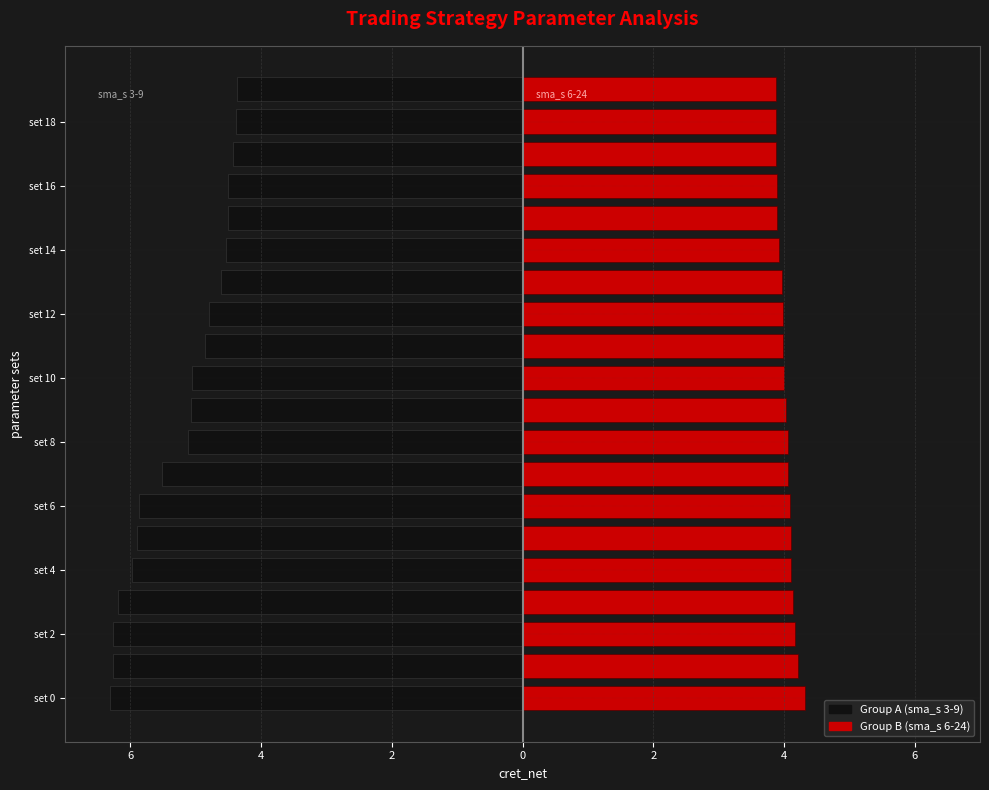

What is the difference between the maximum and minimum values in the Group B (right) series?

0.4